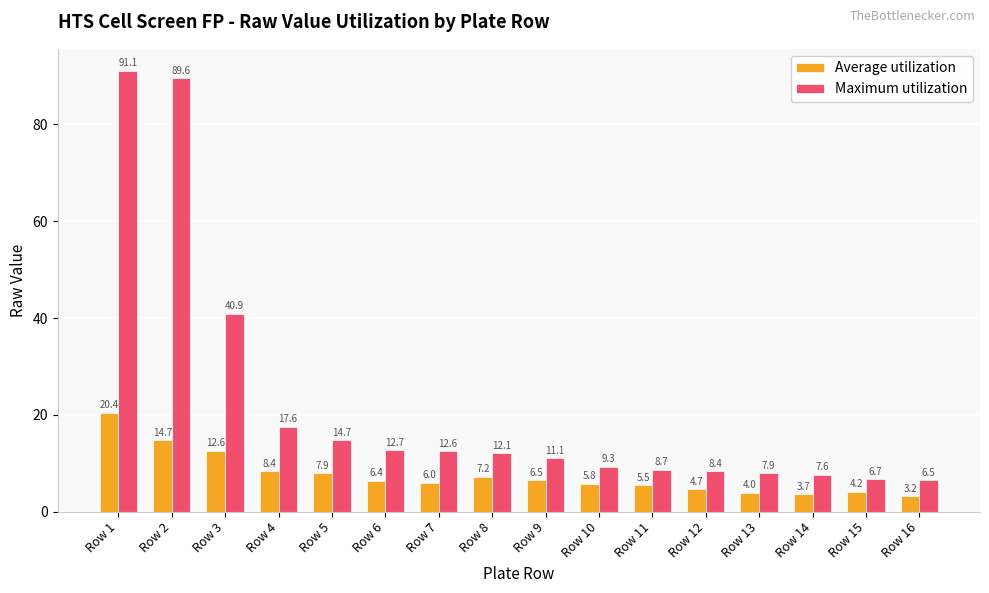

The value of Maximum utilization at Row 14 is 7.6. True or false?

True